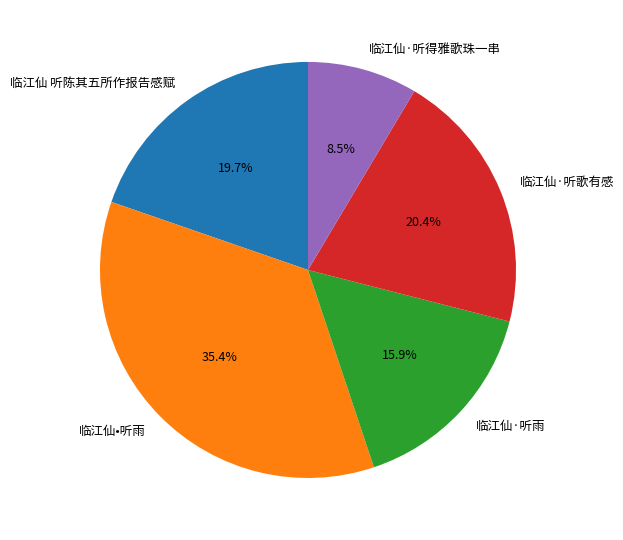

Is it true that 临江仙•听雨 is 35% of the pie?

True